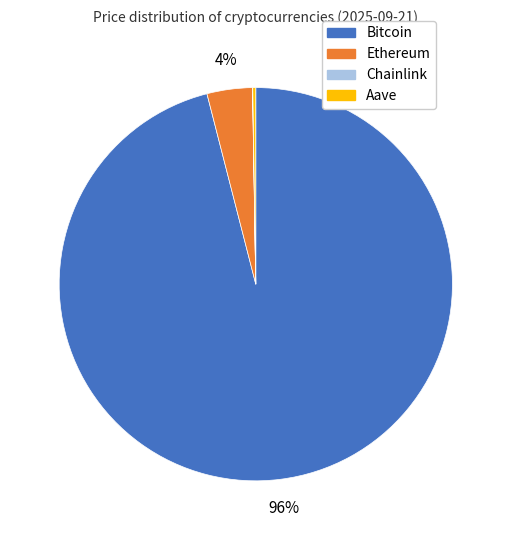

To the nearest percent, what is the difference between the largest and smallest slice percentages?

96%